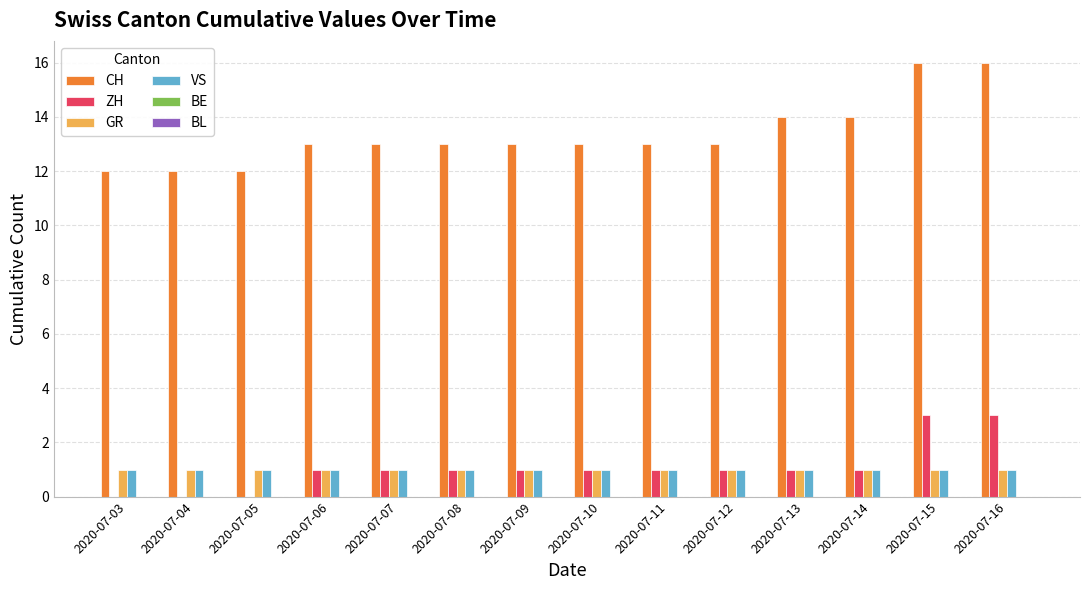

How many groups of bars are there?

14